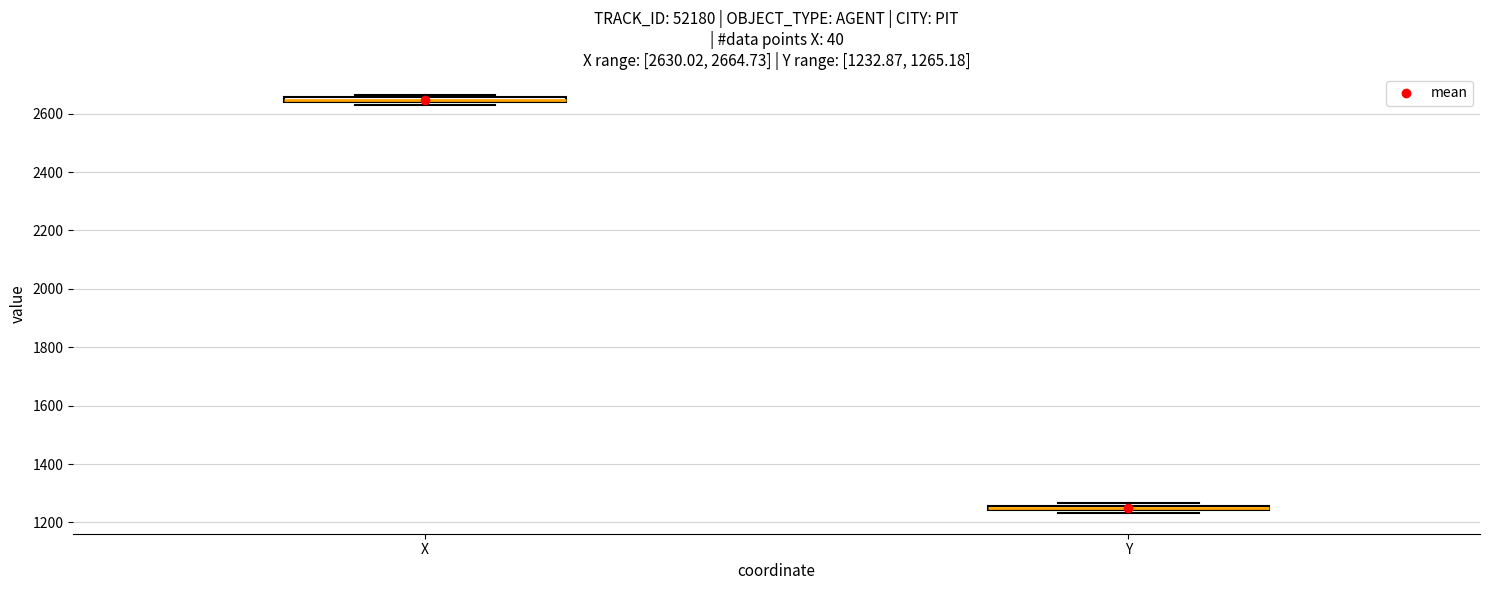

Which box's median line is the lowest?

Y